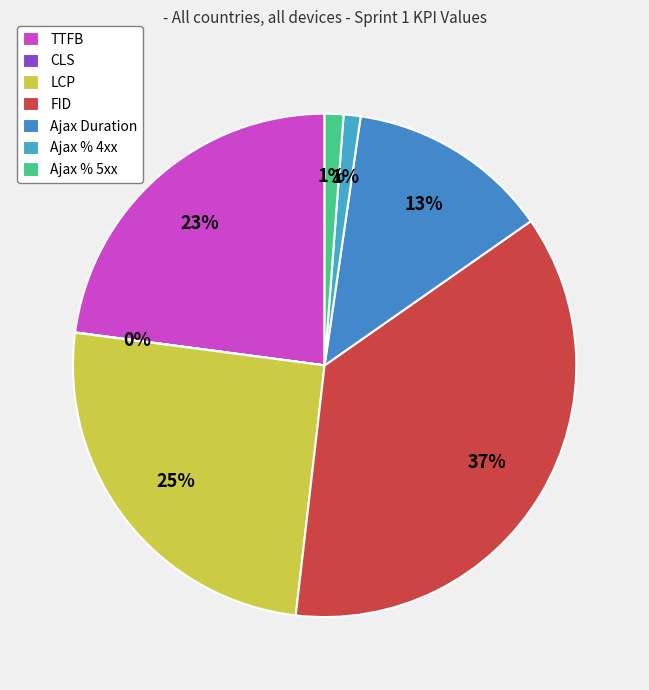

Count the number of slices in the pie.

7